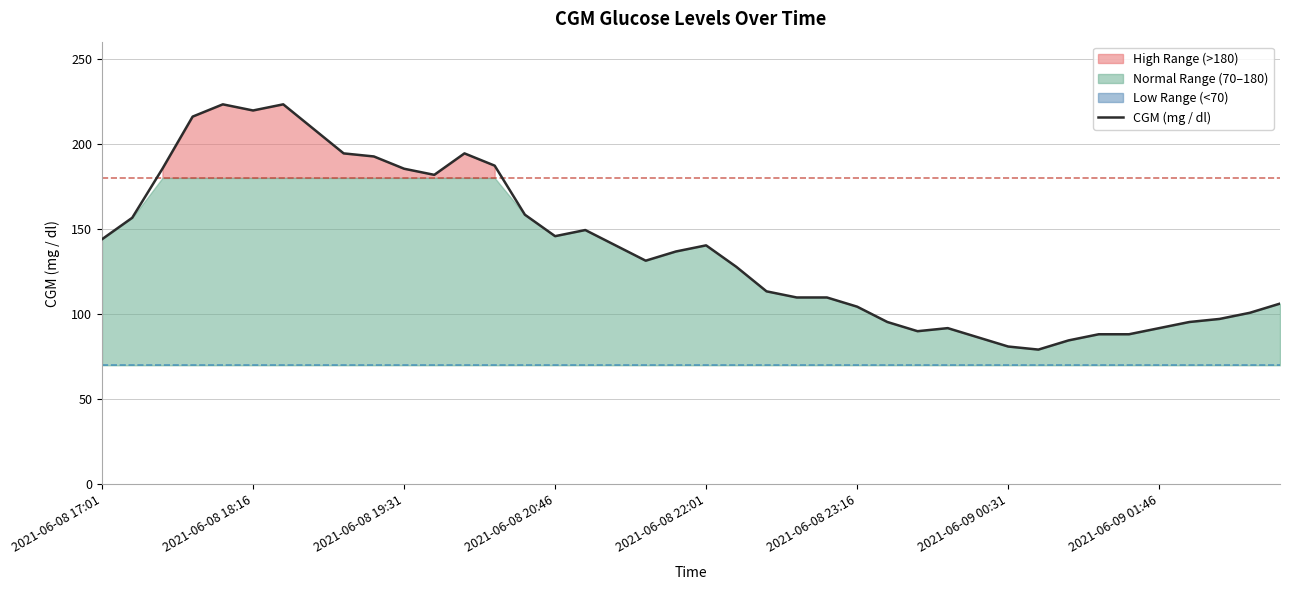

What is the minimum value for CGM (mg / dl)?

79.2